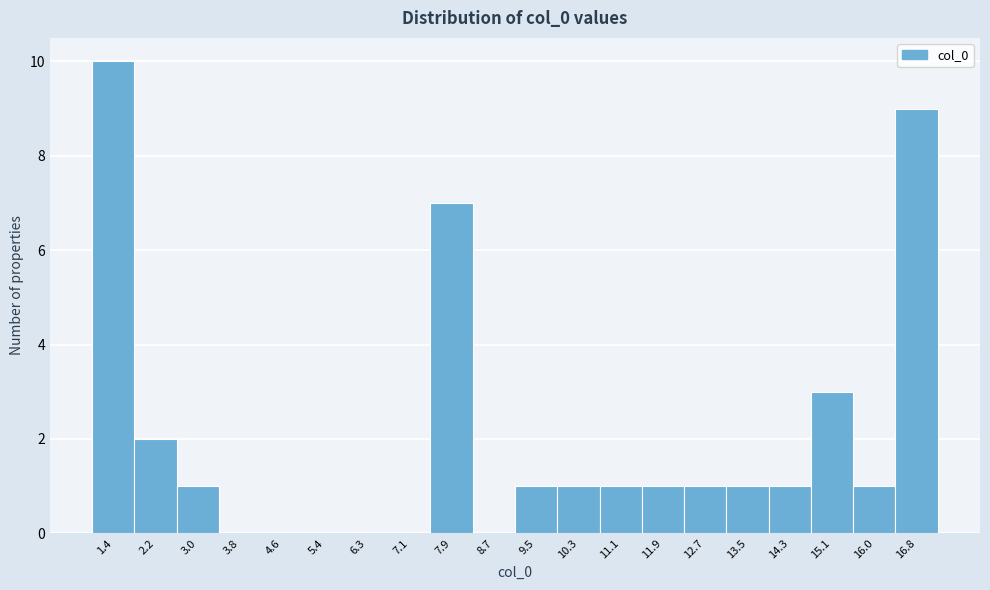

Reading left to right, list every bar in this chart as the range it spans on the x-axis followed by its height. Neither the bar edges nor the heights are printed on the chart, so give them approximately, as read against the axes.

1.0 to 1.8: 10
1.8 to 2.6: 2
2.6 to 3.4: 1
3.4 to 4.2: 0
4.2 to 5.0: 0
5.0 to 5.9: 0
5.9 to 6.7: 0
6.7 to 7.5: 0
7.5 to 8.3: 7
8.3 to 9.1: 0
9.1 to 9.9: 1
9.9 to 10.7: 1
10.7 to 11.5: 1
11.5 to 12.3: 1
12.3 to 13.1: 1
13.1 to 13.9: 1
13.9 to 14.7: 1
14.7 to 15.6: 3
15.6 to 16.4: 1
16.4 to 17.2: 9